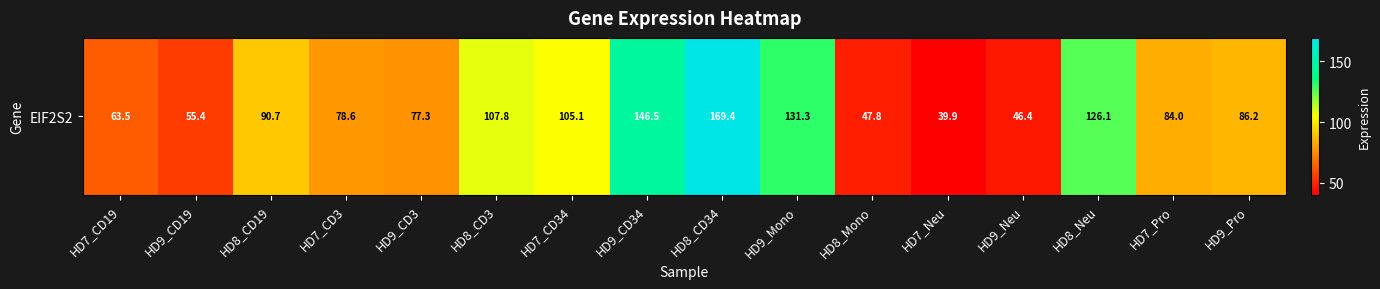

What value does the data have at HD7_Neu?

39.9